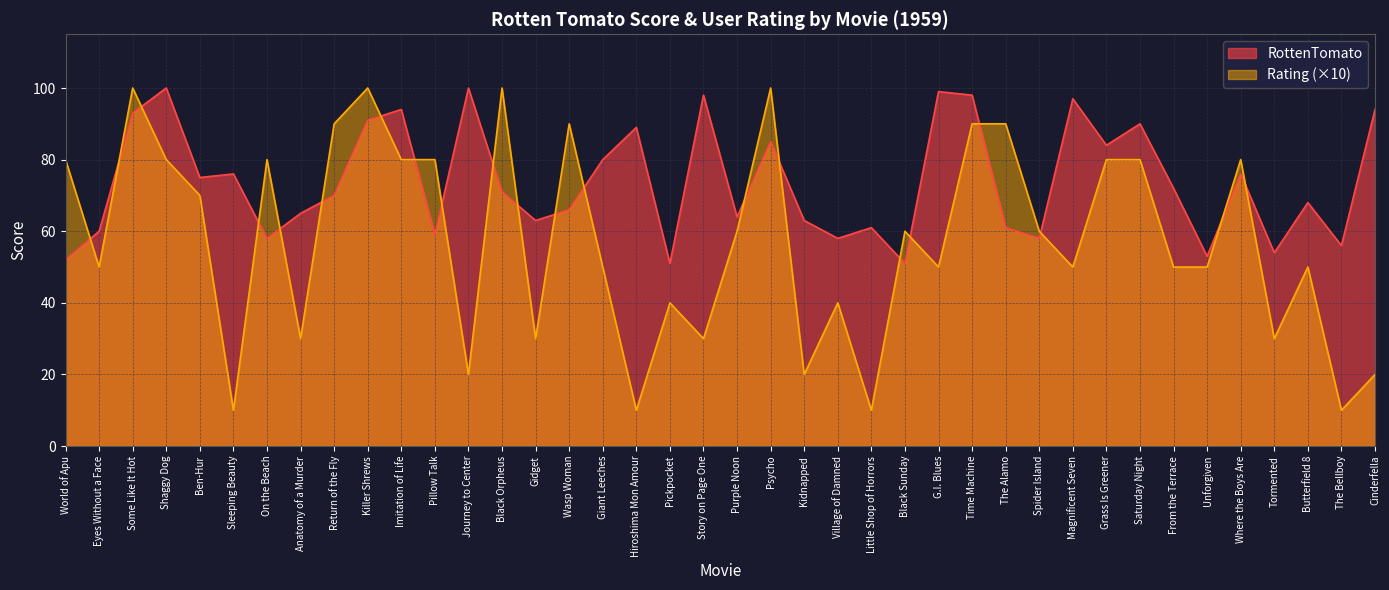

At how many categories does at least one series exceed 26?

40